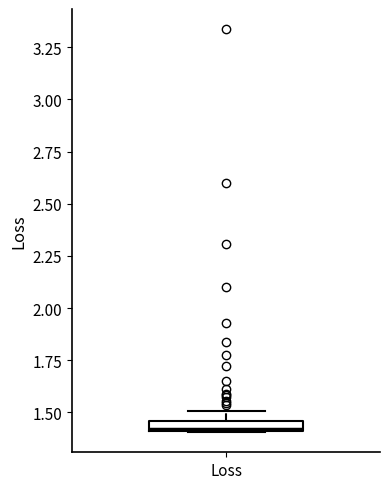

Where is the lower edge of the box for Loss on the y-axis? The values are not printed on the chart, so give them approximately, as read against the axis.

1.40